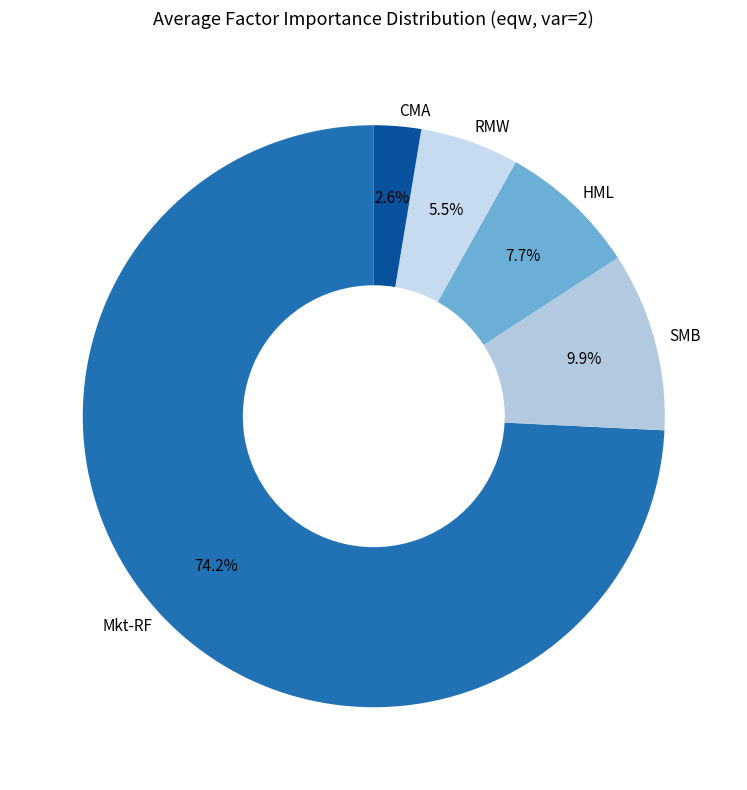

How many segments does this pie chart have?

5